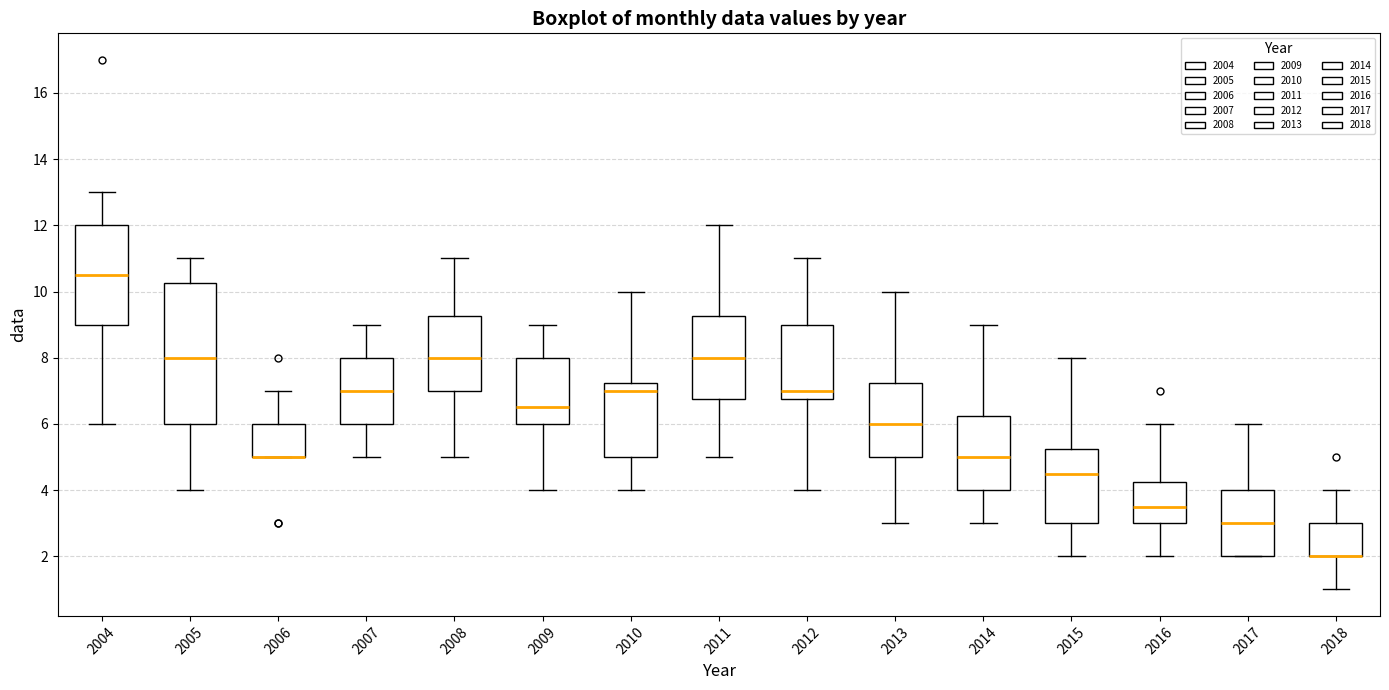

Comparing the boxes themselves (not the whiskers), which one is the tallest?

2005